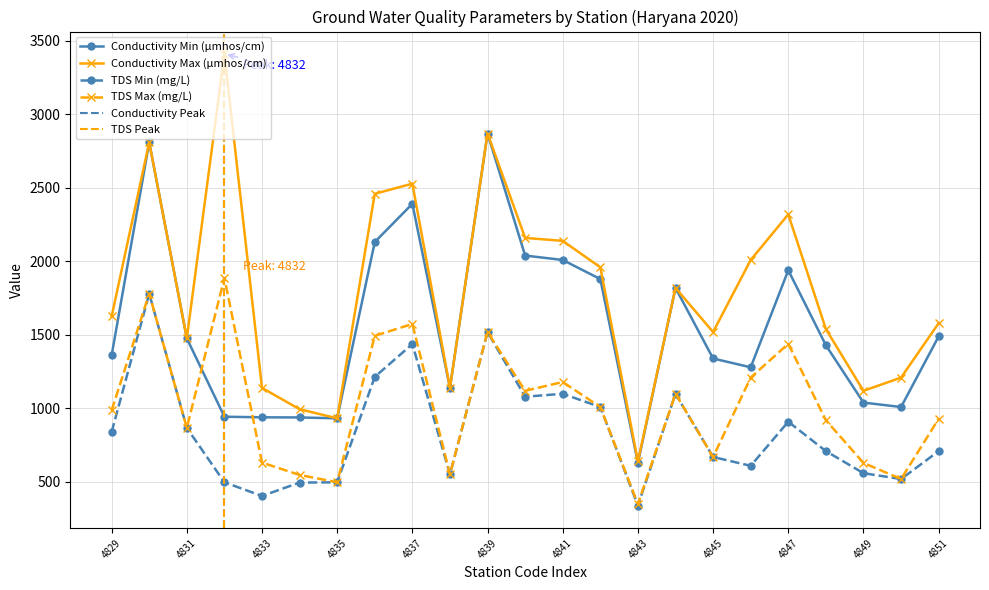

The value of Conductivity Max (µmhos/cm) at 4851 is 909. True or false?

False